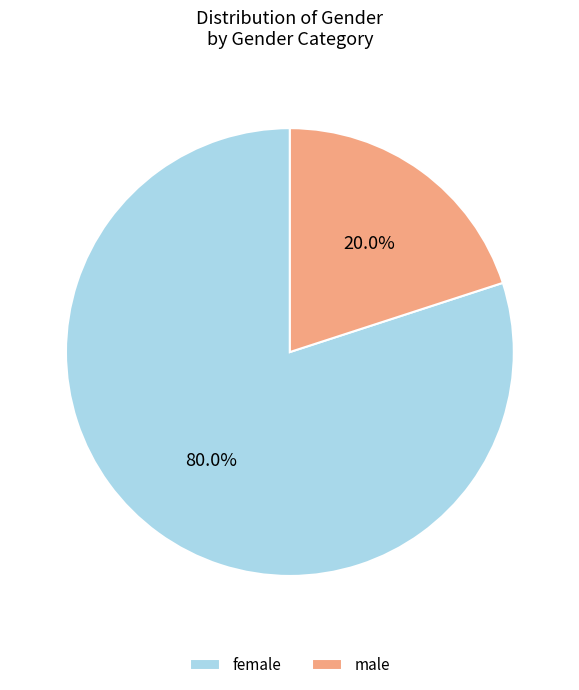

What is the ratio of the value at female to the value at male?

4.0